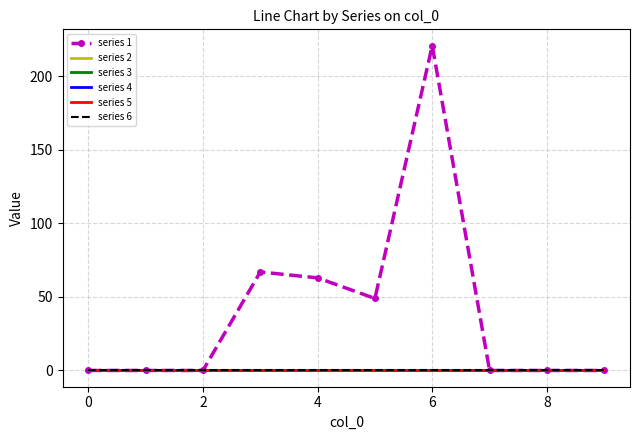

What are all the series names shown in the legend?

series 1, series 2, series 3, series 4, series 5, series 6